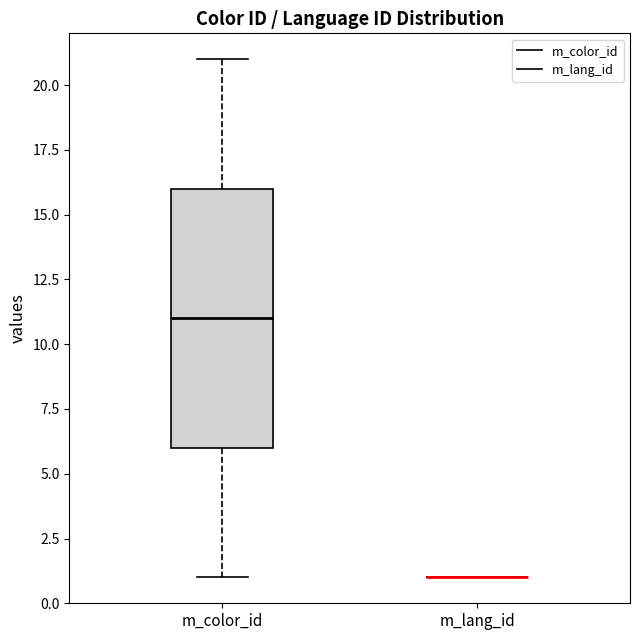

Where is the lower edge of the box for m_color_id on the y-axis? The values are not printed on the chart, so give them approximately, as read against the axis.

6